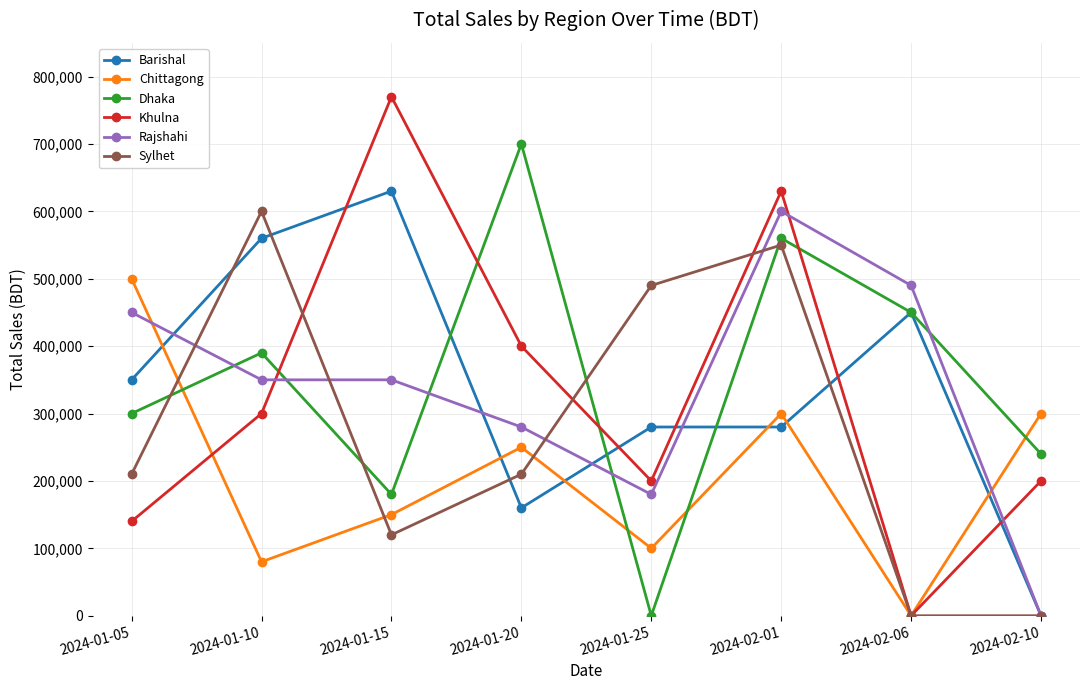

Is the value of Chittagong at 2024-01-10 greater than the value of Dhaka at 2024-01-05?

No